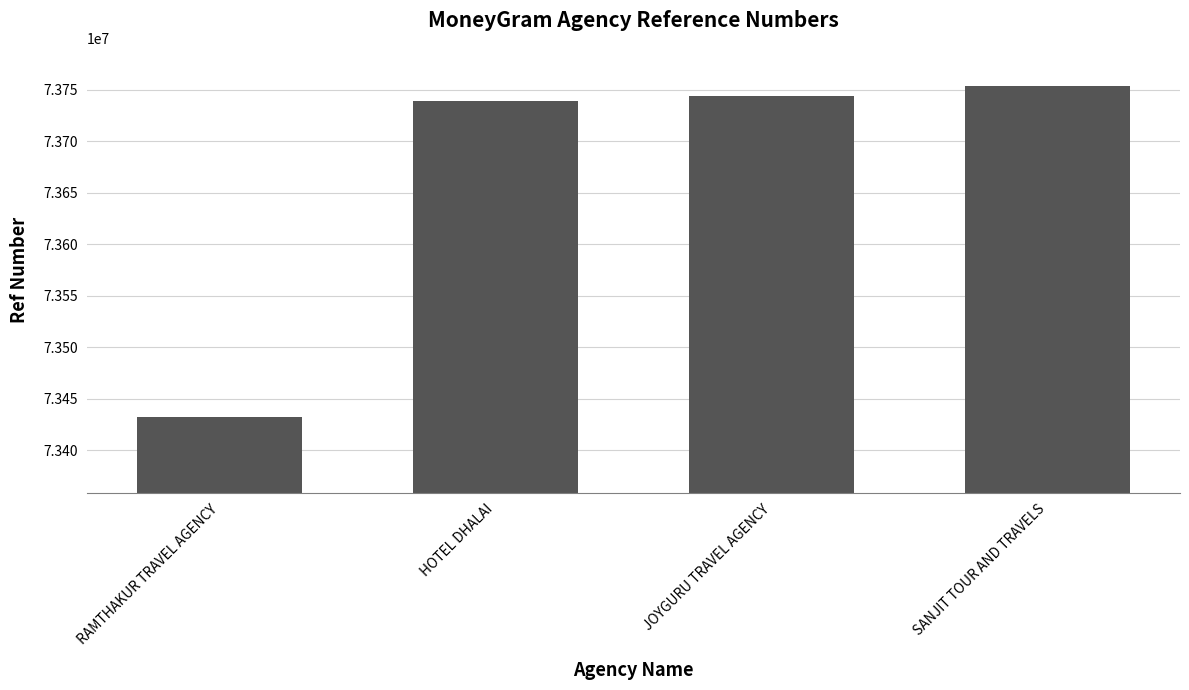

What position from the left is HOTEL DHALAI?

2